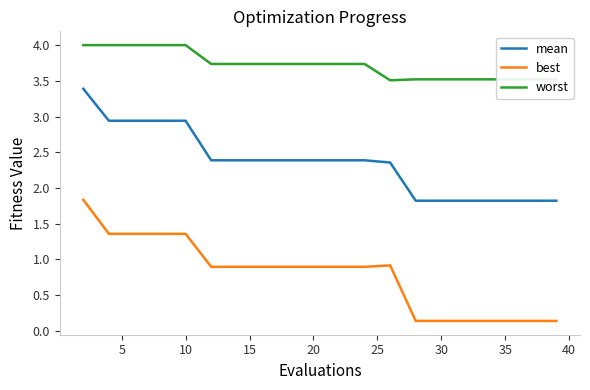

What are all the series names shown in the legend?

mean, best, worst